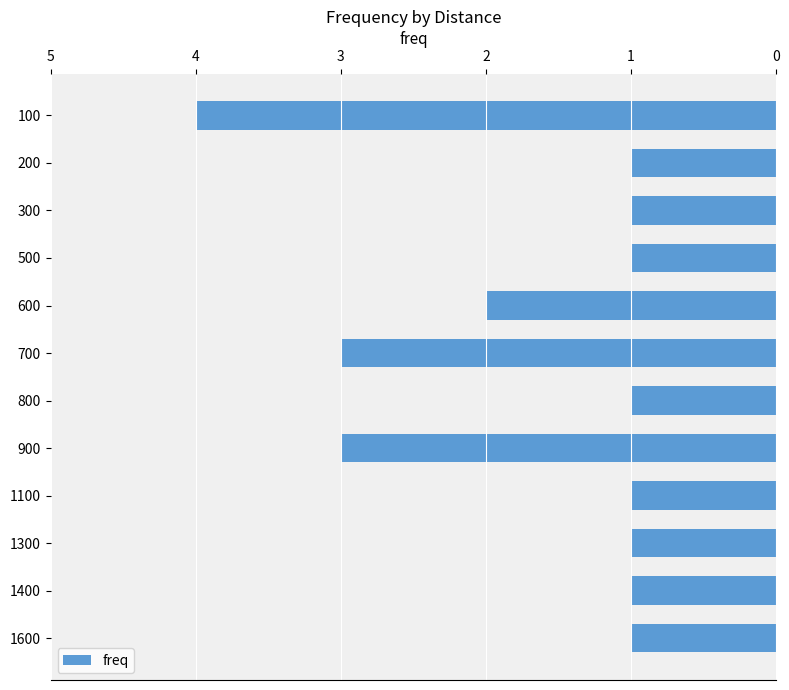

What is the change in value from 800 to 900?

+2